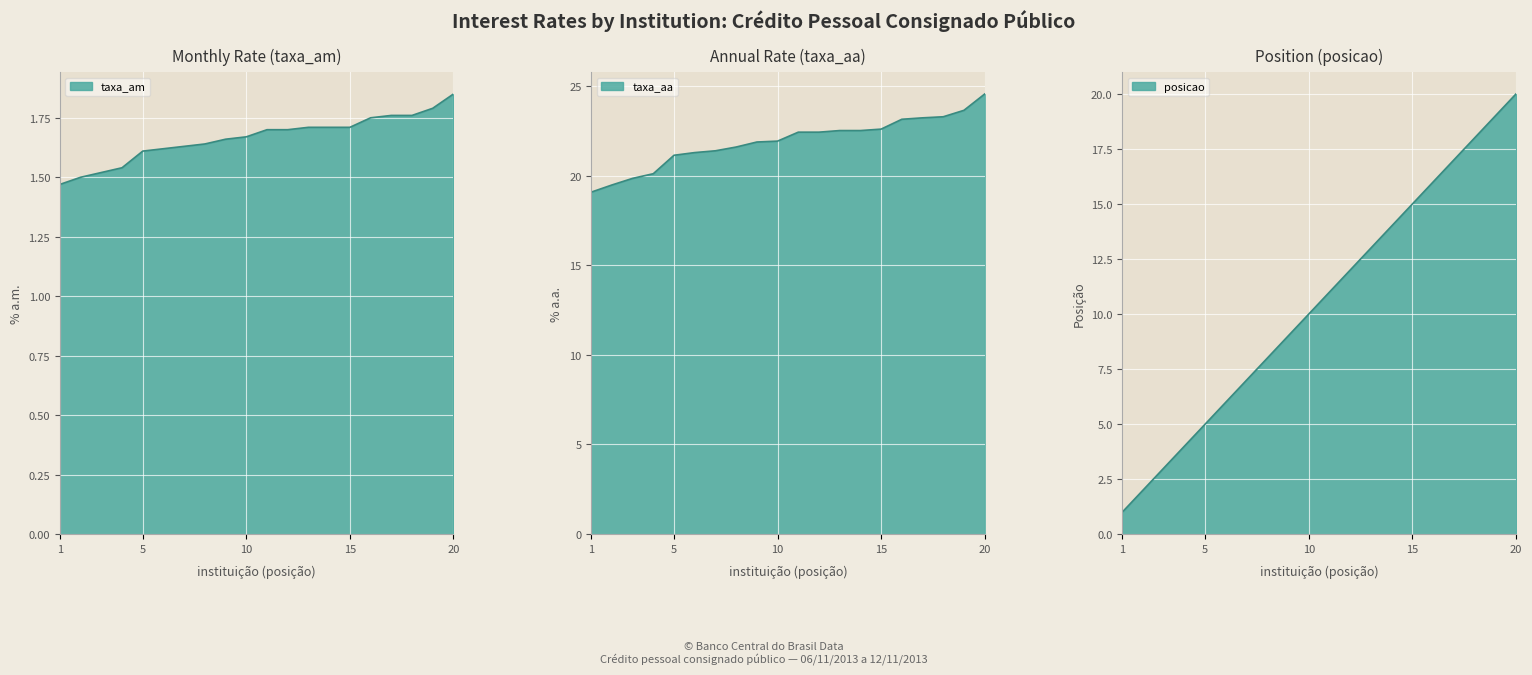

Count the number of data series in this chart.

3